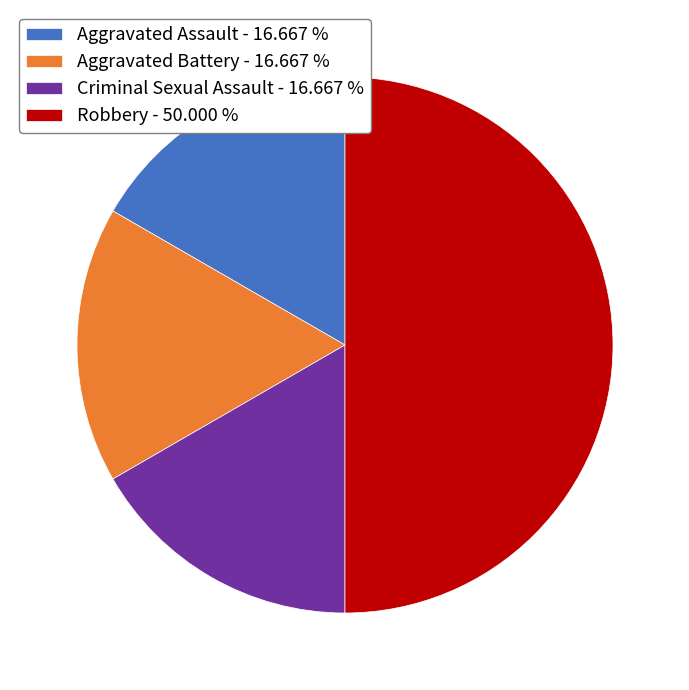

Count the number of slices in the pie.

4